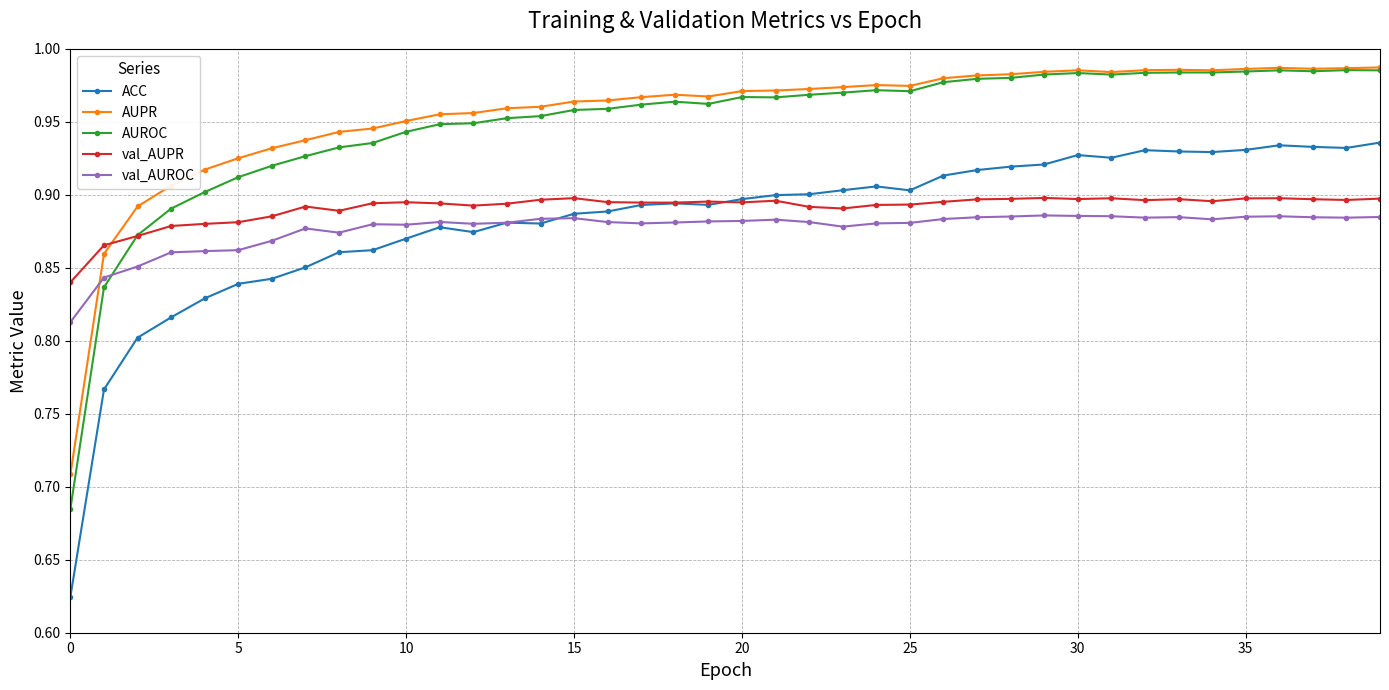

At how many categories does at least one series exceed 0?

40